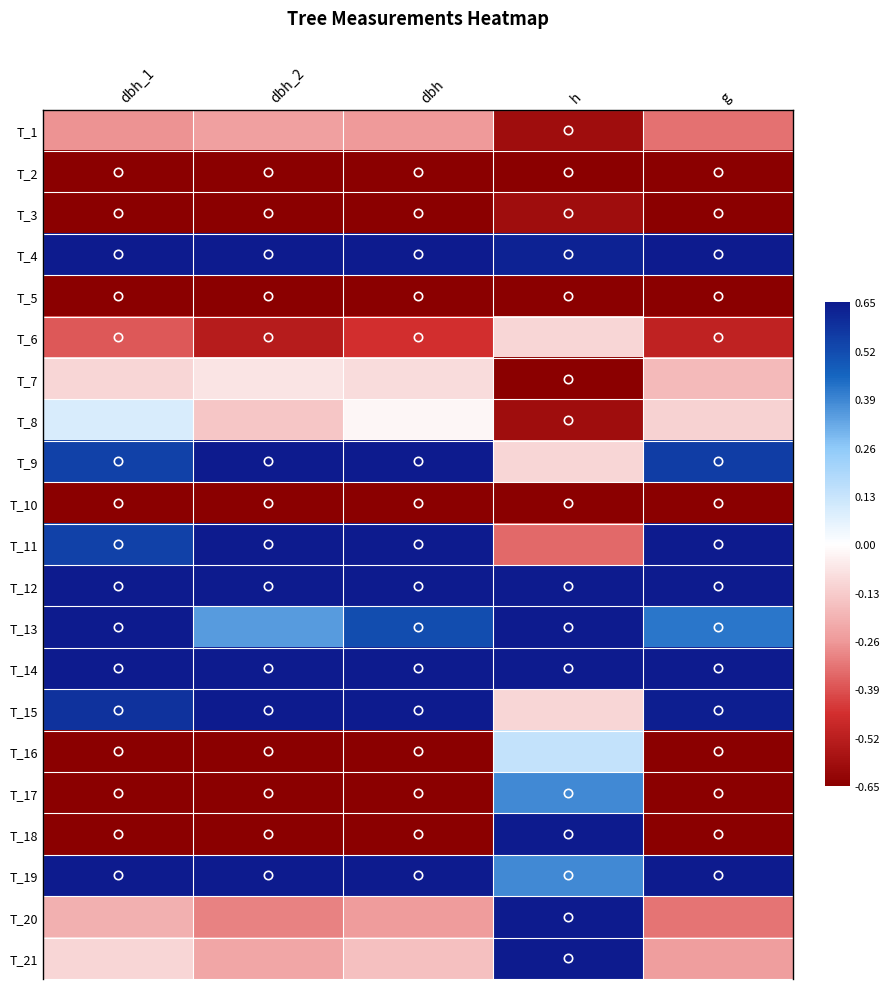

At which category is the sum across all series the highest?

h